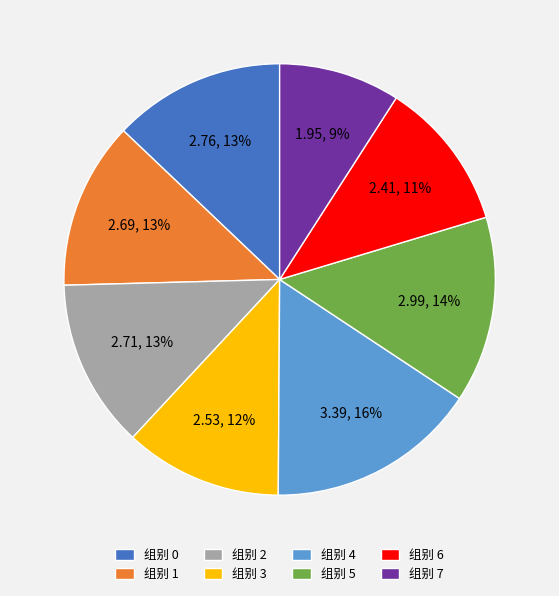

What is the smallest slice in the pie chart?

组别 7